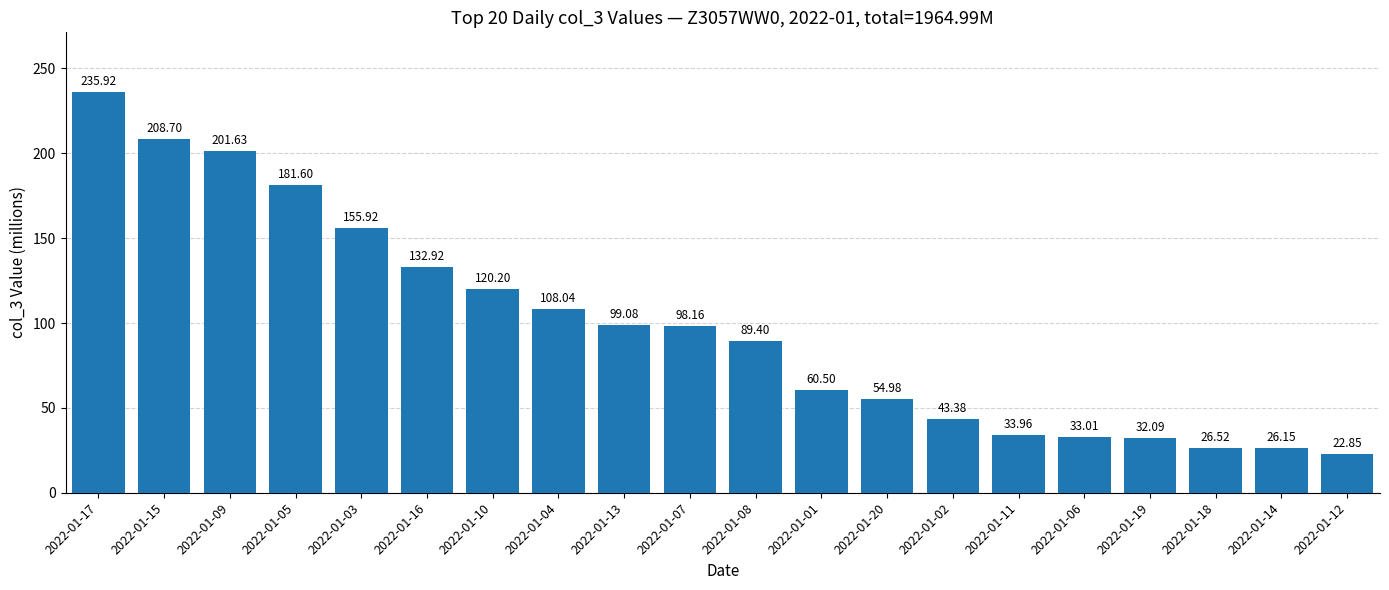

Does the chart contain any negative values?

No